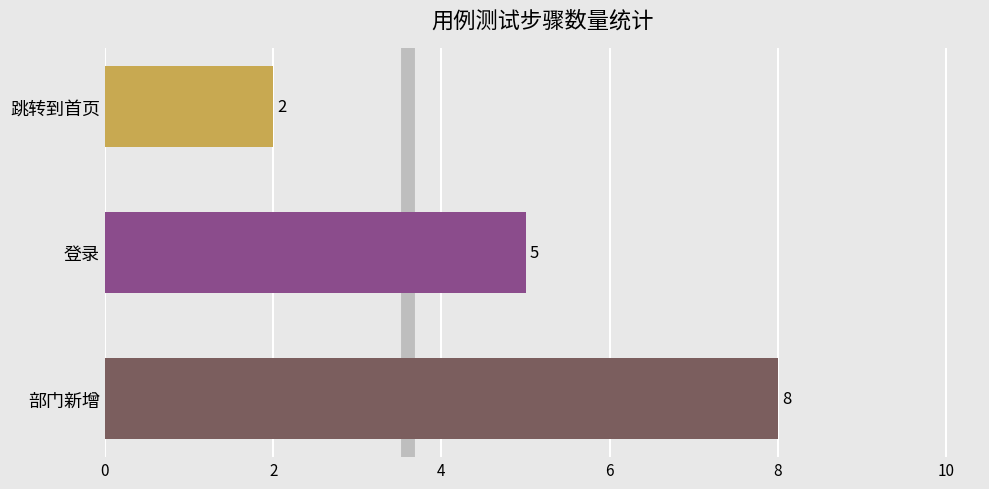

What is the smallest value displayed?

2